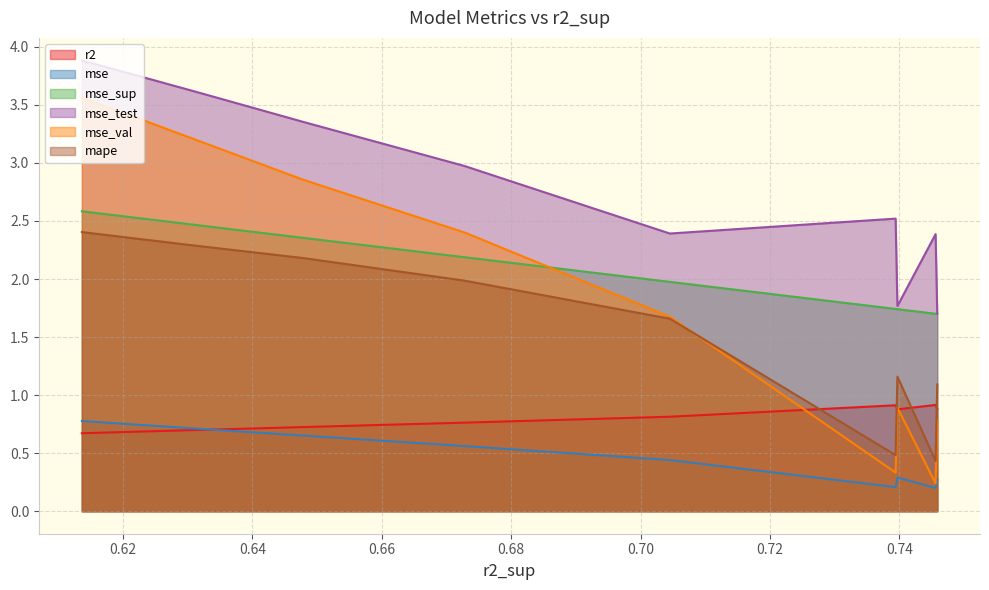

The value of mape at model_1_7_7 is 2.3. True or false?

True